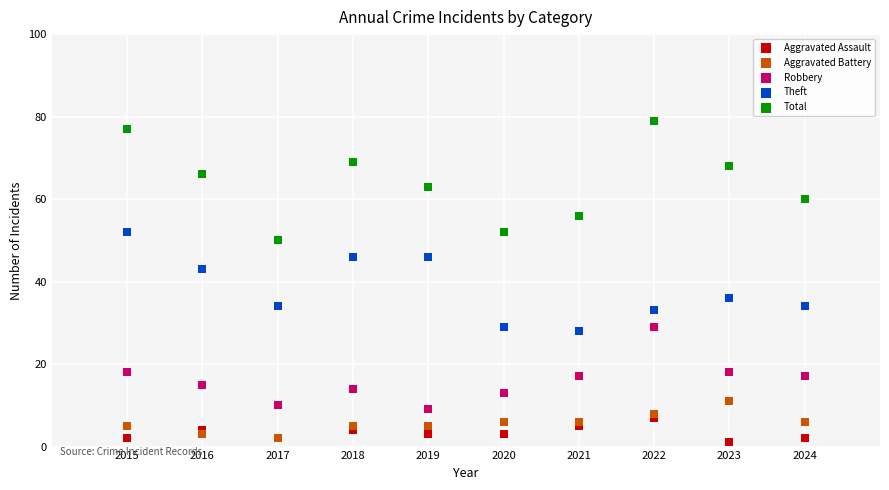

What are all the series names shown in the legend?

Aggravated Assault, Aggravated Battery, Robbery, Theft, Total